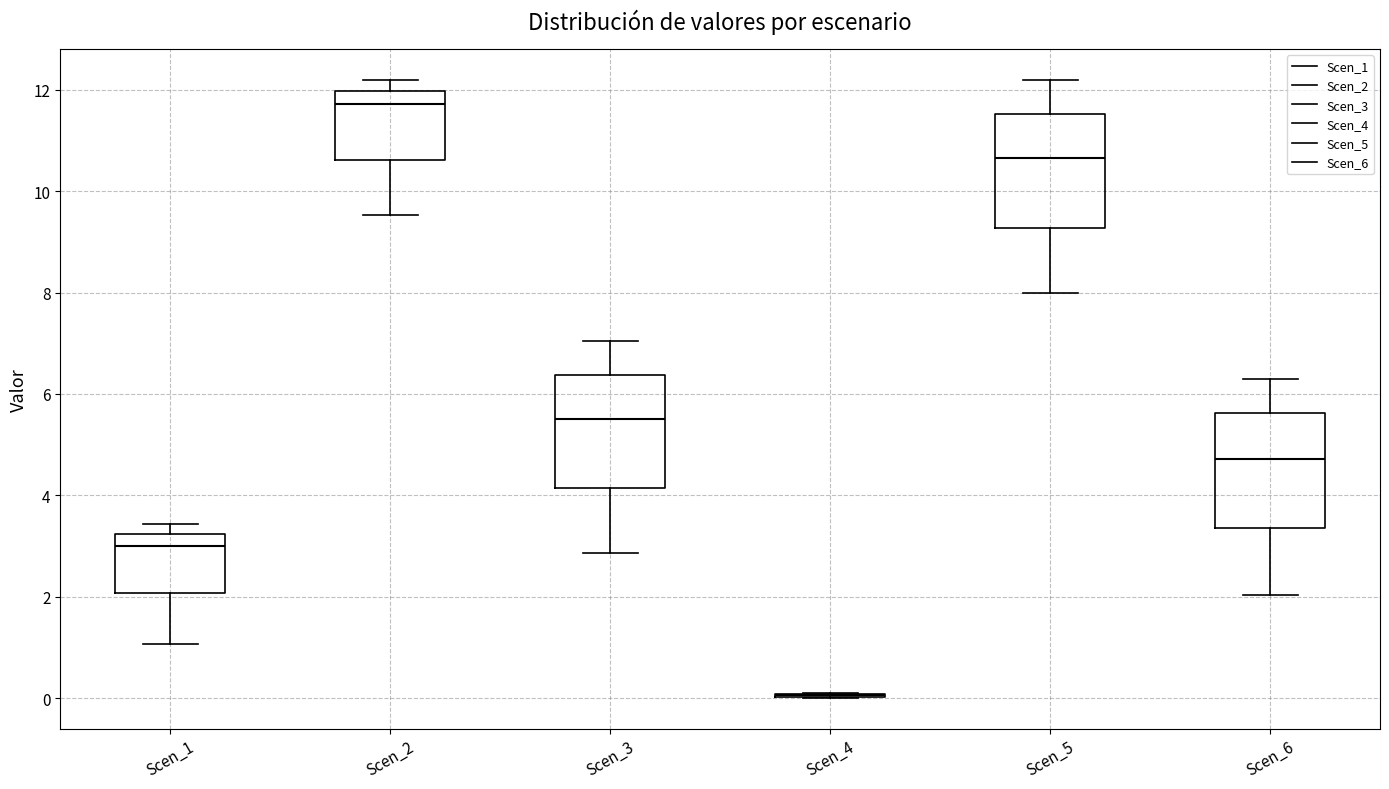

Reading left to right, transcribe this box plot: for each box, give where its median line is, the range the box spans, and where its two whiskers end, as read against the y-axis. The values are not printed on the chart, so give them approximately, as read against the axis.

Scen_1: median 3.0, box 2.0 to 3.2, whiskers 1.0 to 3.4
Scen_2: median 11.8, box 10.6 to 12.0, whiskers 9.6 to 12.2
Scen_3: median 5.4, box 4.2 to 6.4, whiskers 2.8 to 7.0
Scen_4: box collapsed to a line at 0.0, whiskers 0.0 to 0.0
Scen_5: median 10.6, box 9.2 to 11.6, whiskers 8.0 to 12.2
Scen_6: median 4.8, box 3.4 to 5.6, whiskers 2.0 to 6.2